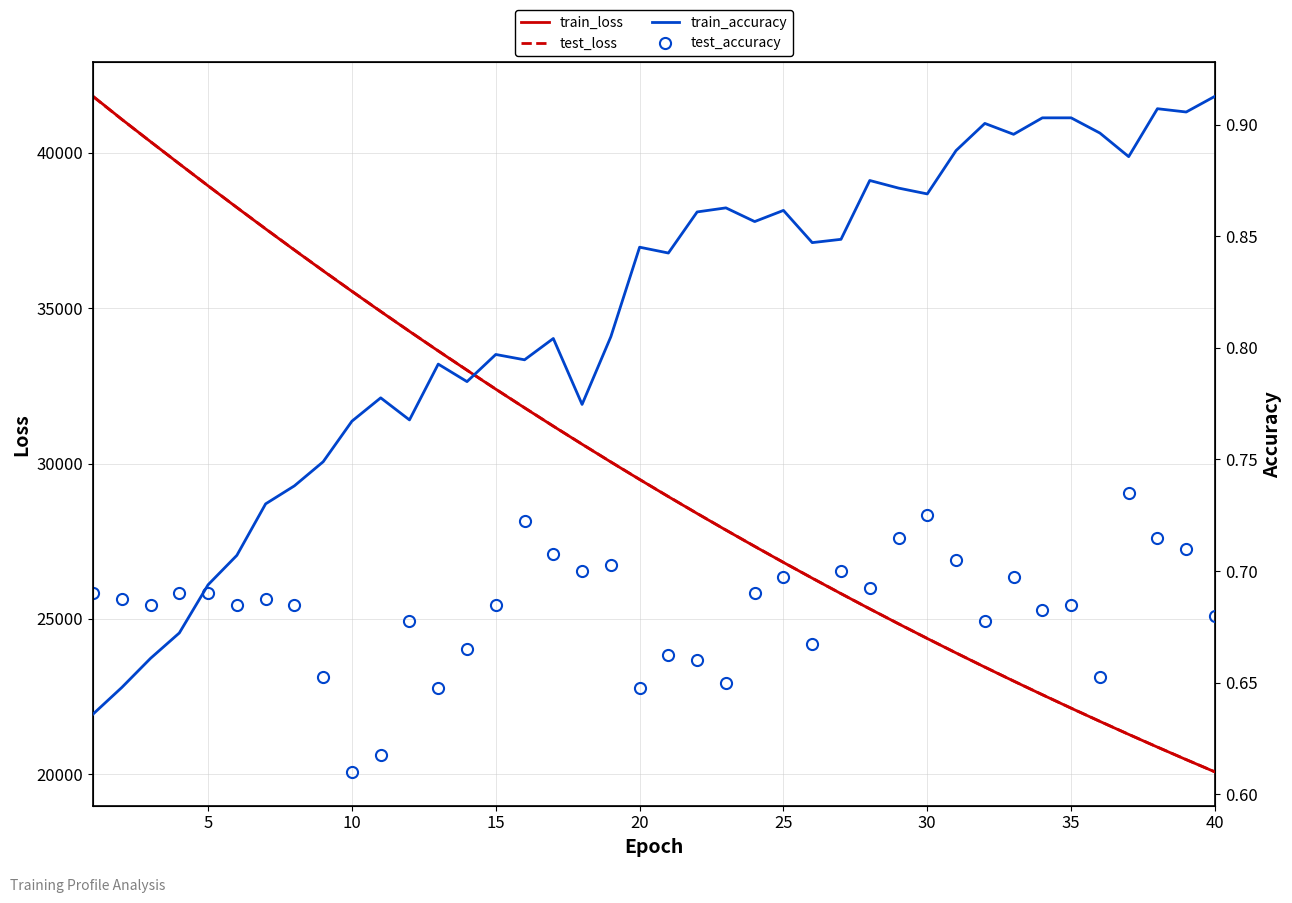

True or false: train_accuracy and train_loss intersect in this chart.

False